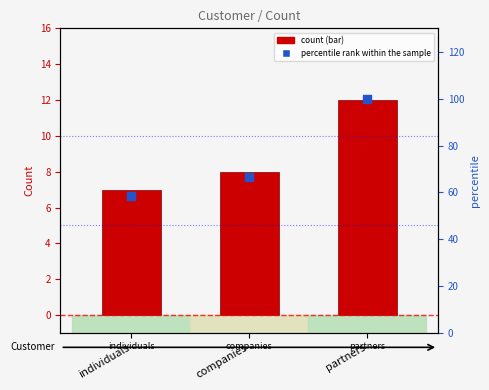

What is the total value across all series at individuals?

65.3